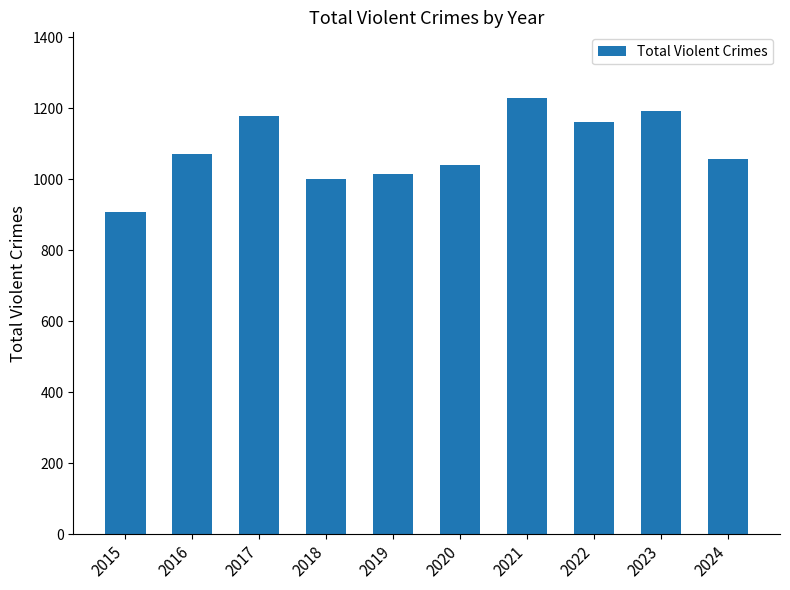

Rank the categories by value from lowest to highest.

2015, 2018, 2019, 2020, 2024, 2016, 2022, 2017, 2023, 2021